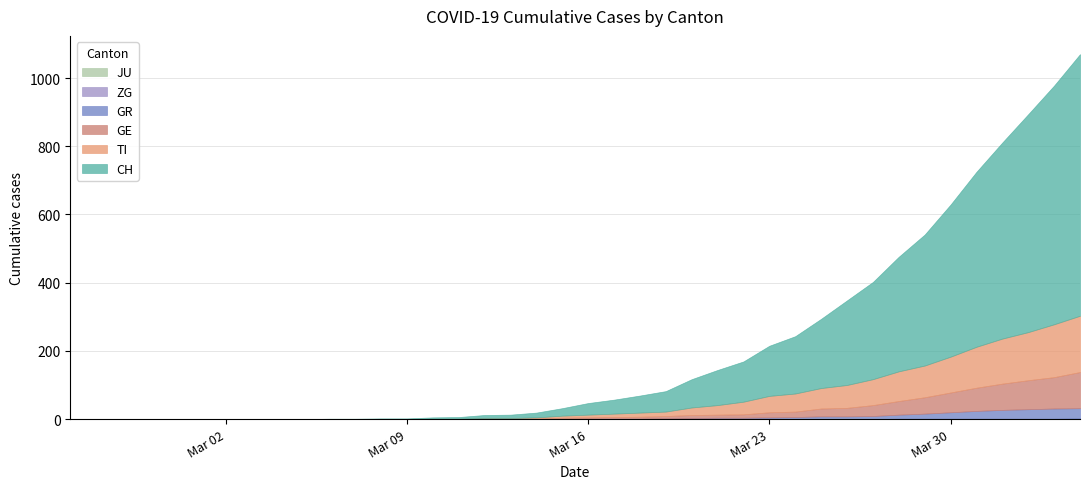

What are all the series names shown in the legend?

CH, TI, GR, JU, GE, ZG